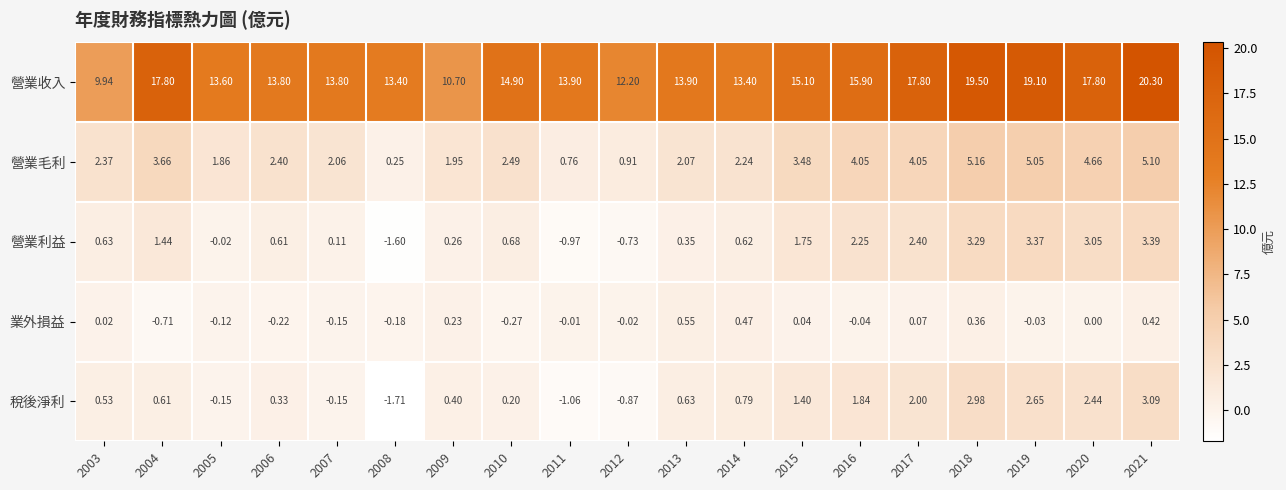

Which series has the widest spread of values?

營業收入